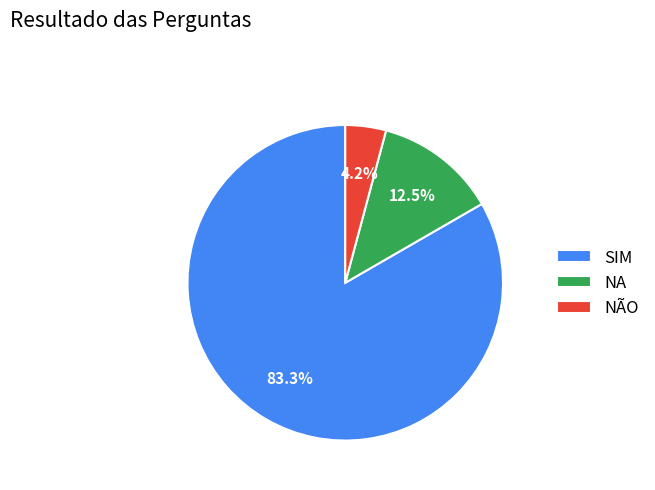

Rank the categories by value from lowest to highest.

NÃO, NA, SIM